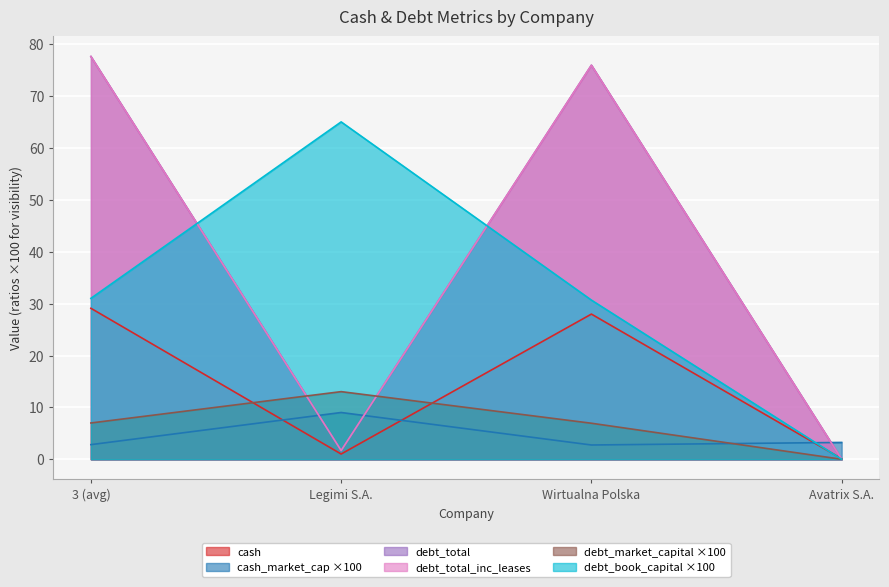

Where does the cash series first go above 28?

3 (avg)